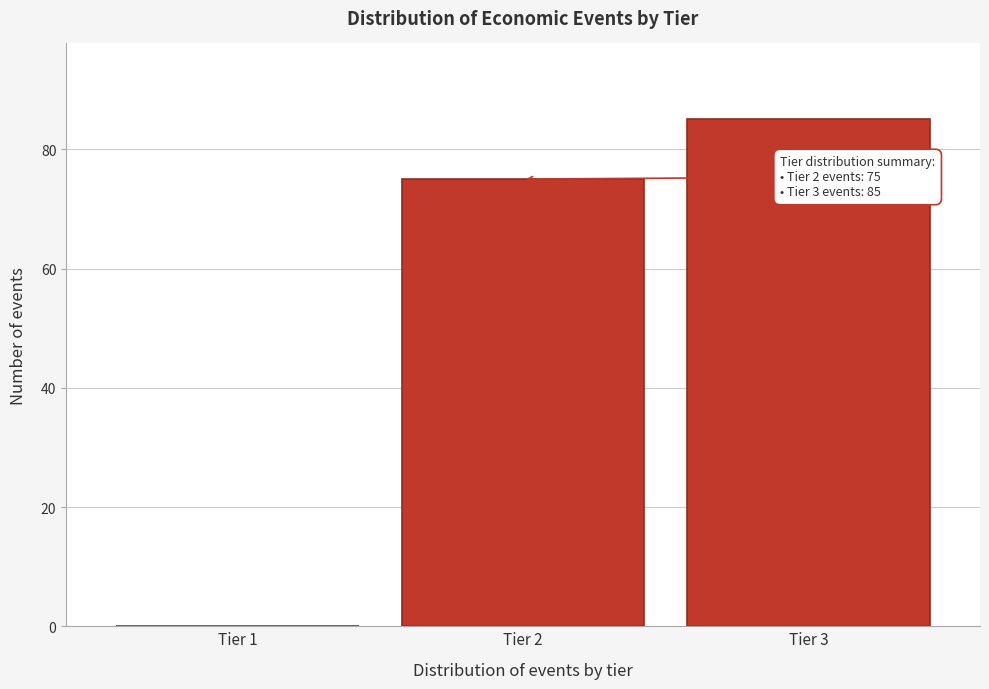

Reading right to left, what are all the values shown in this chart?

Tier 3=85	Tier 2=75	Tier 1=0